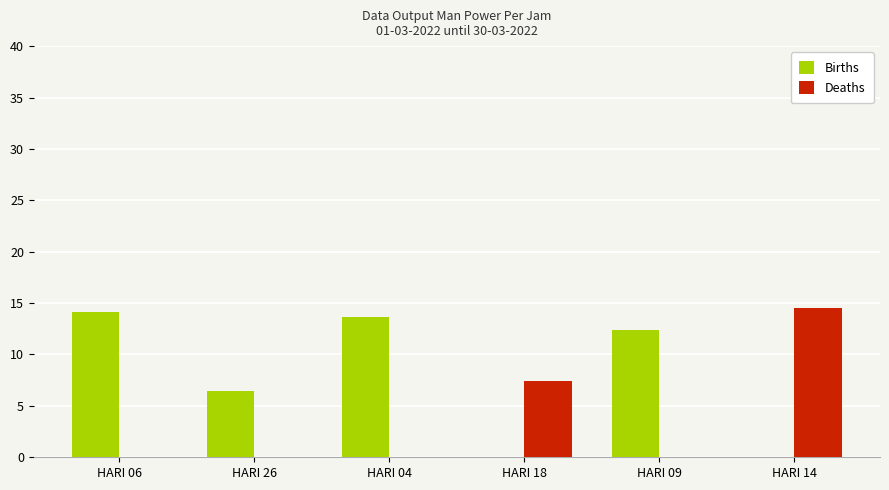

Reading left to right, what are all the values shown in this chart?

Births: 14.1	6.4	13.6	0.0	12.4	0.0
Deaths: 0.0	0.0	0.0	7.4	0.0	14.5